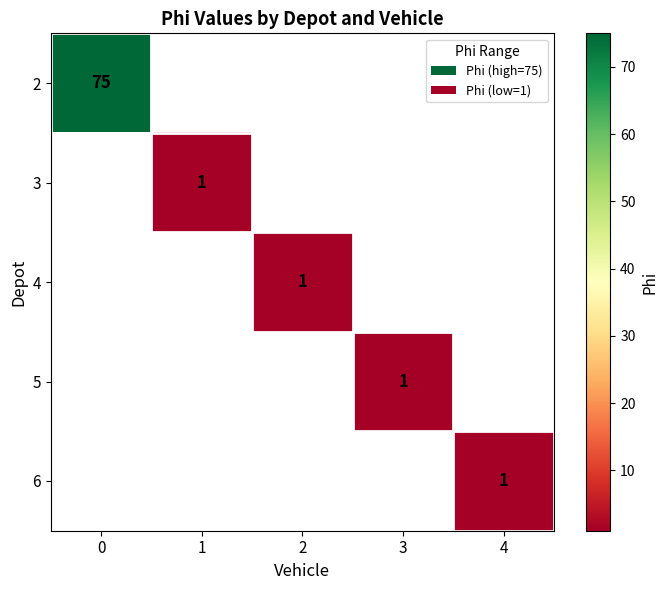

The 3 series shows 1 at 1. True or false?

True